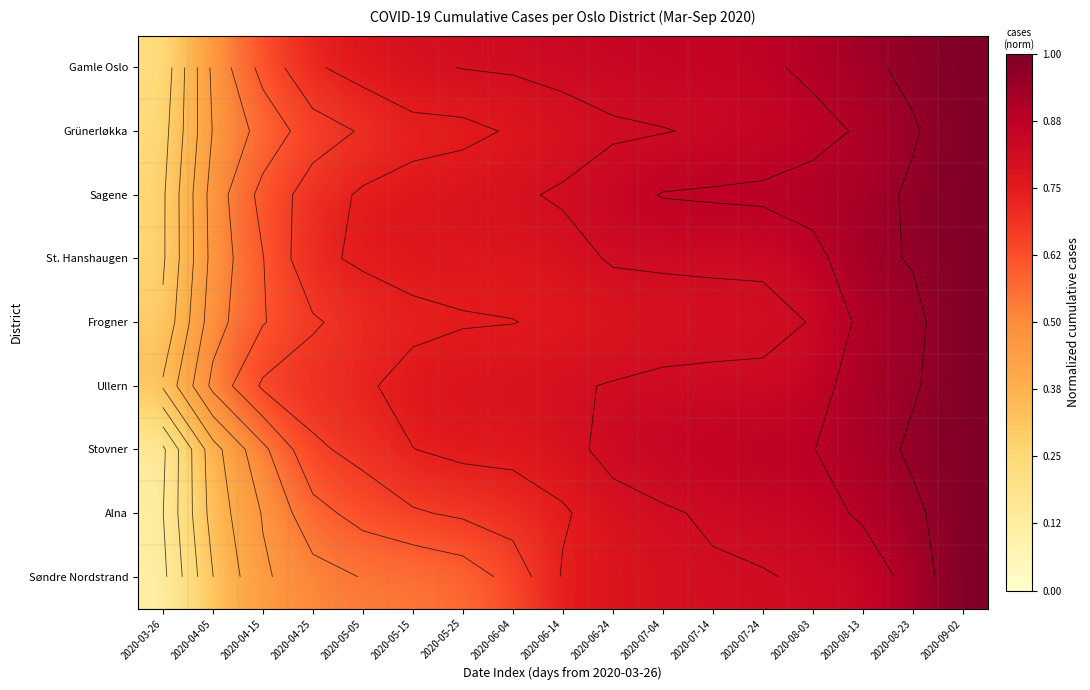

At which label is Ullern closest to 0?

2020-03-26